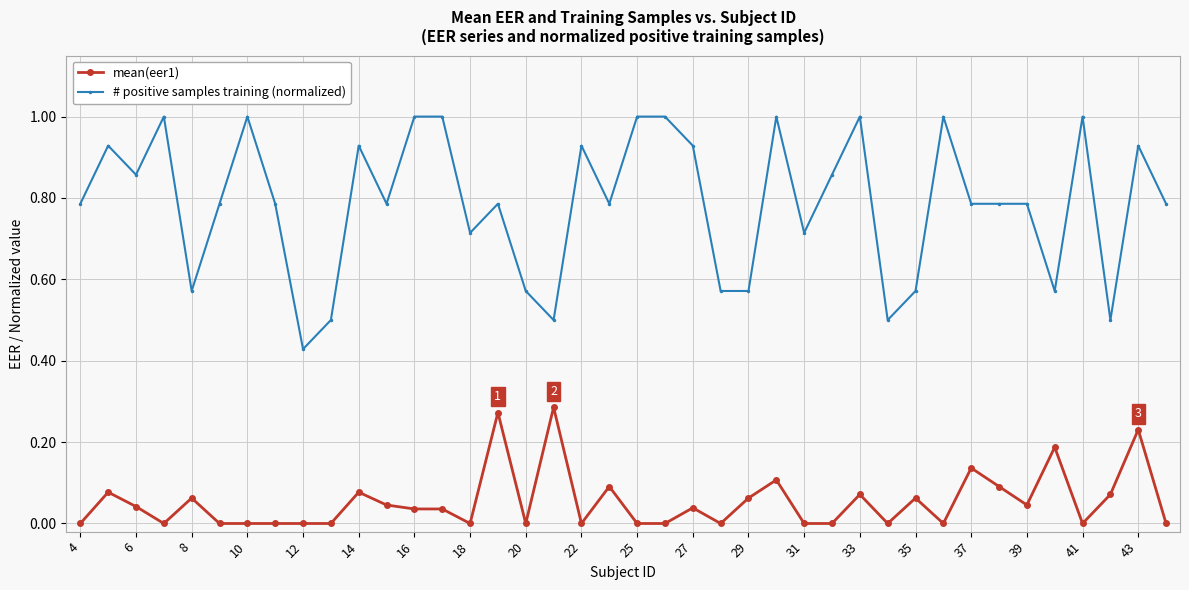

What is the sum of all # positive samples training (normalized) values?

31.5